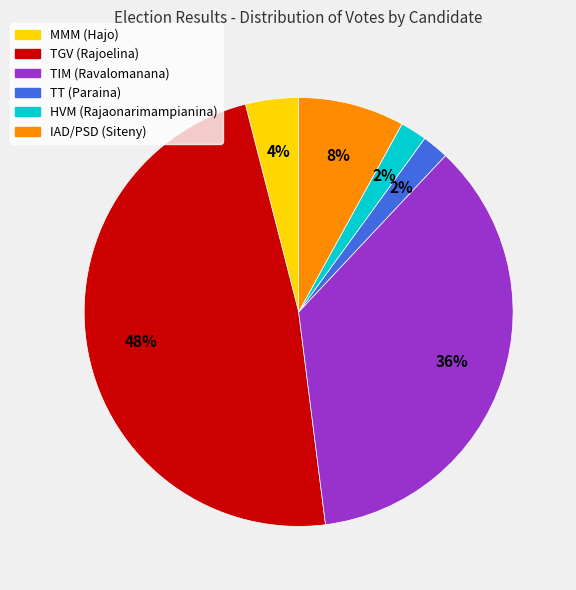

Combined, do TT (Paraina) and IAD/PSD (Siteny) account for over 50%?

No